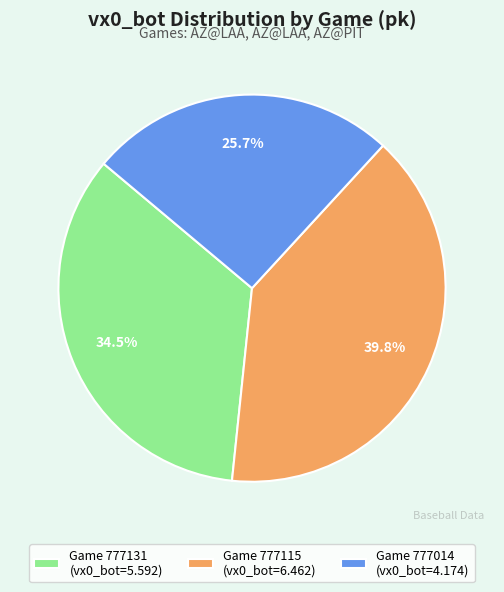

Which category has the smallest portion of the pie?

Game 777014 (vx0_bot=4.174)